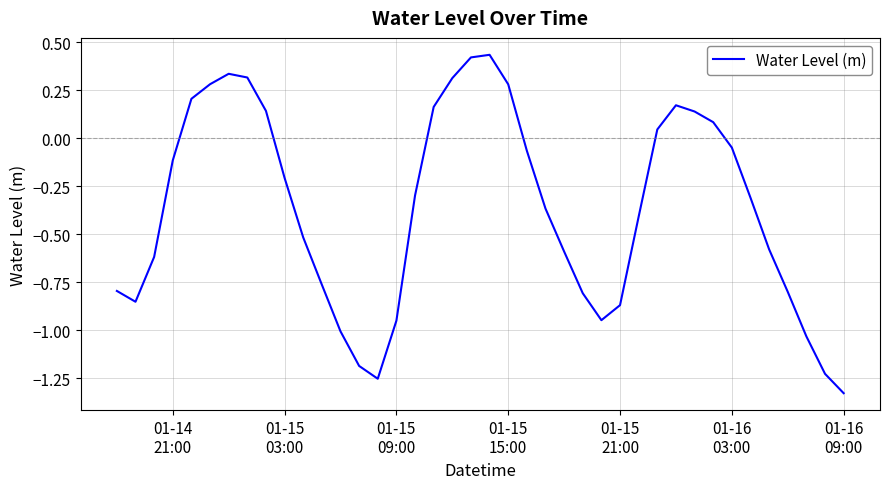

What is the difference between the maximum and minimum values?

1.8